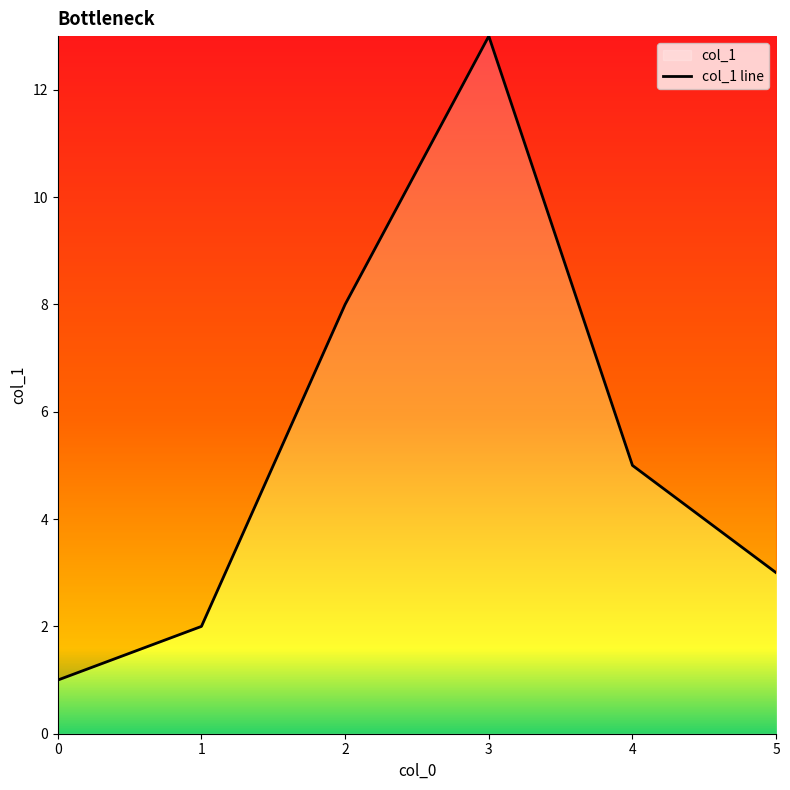

What is the sum of the values at 2 and 4?

13